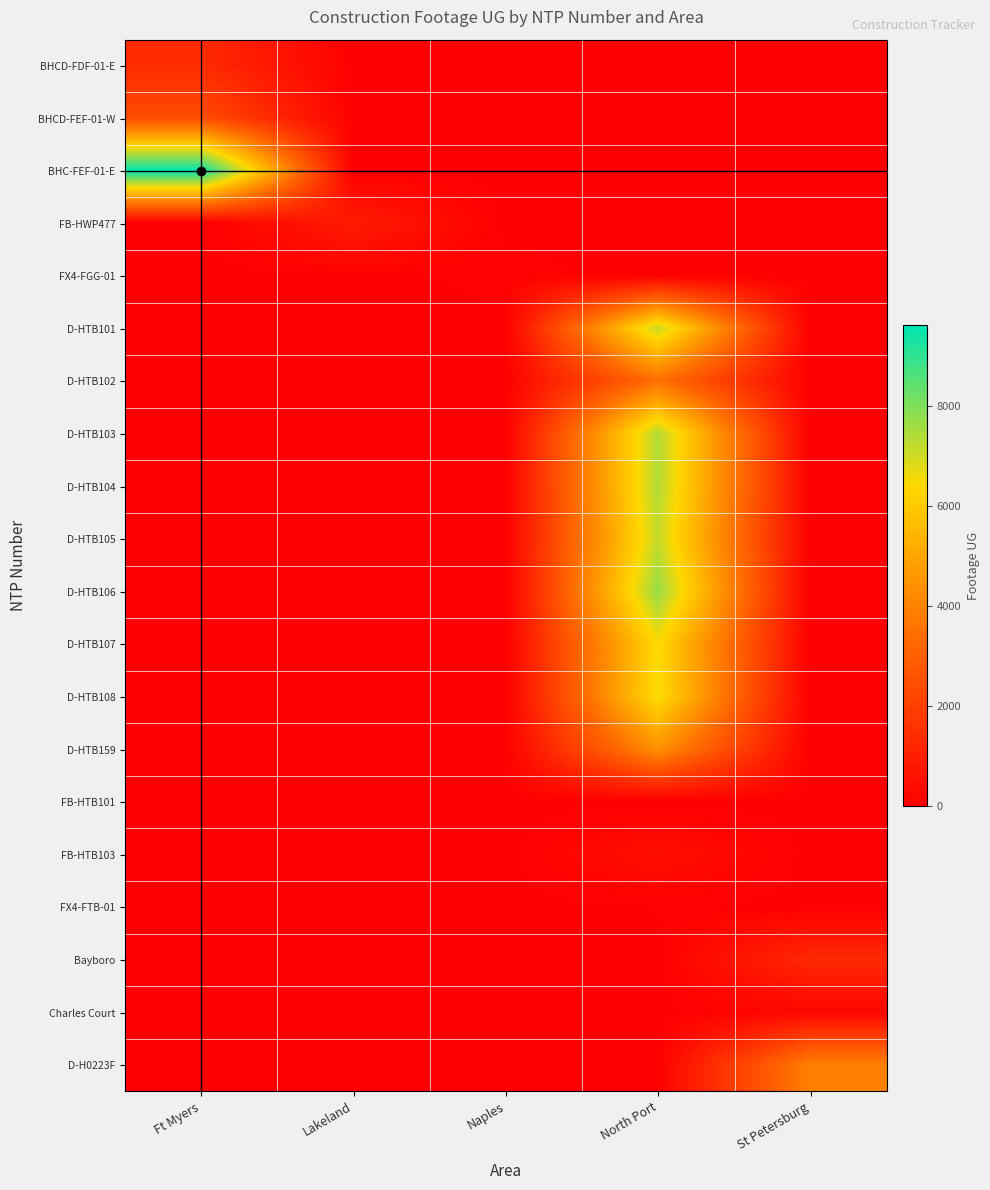

At how many categories does at least one series exceed 7422?

2